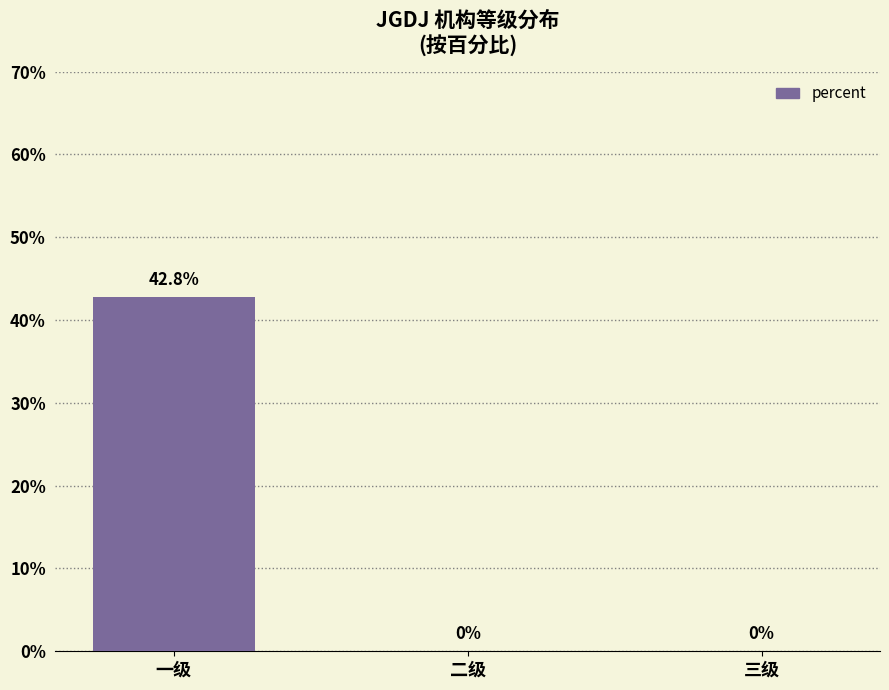

Is it true that the value at 三级 is 0.0?

True